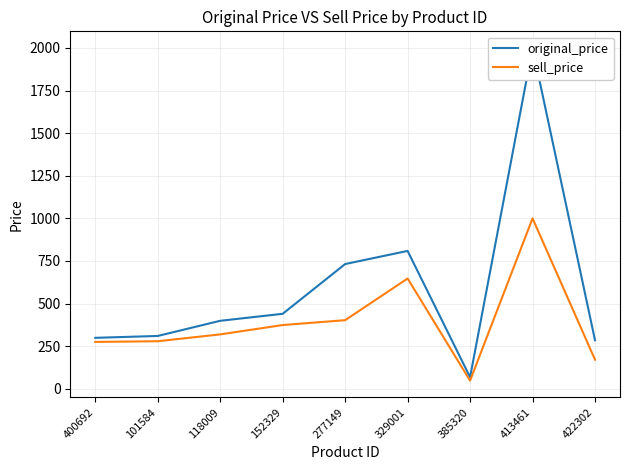

What is the label of the 3rd point from the right?

385320